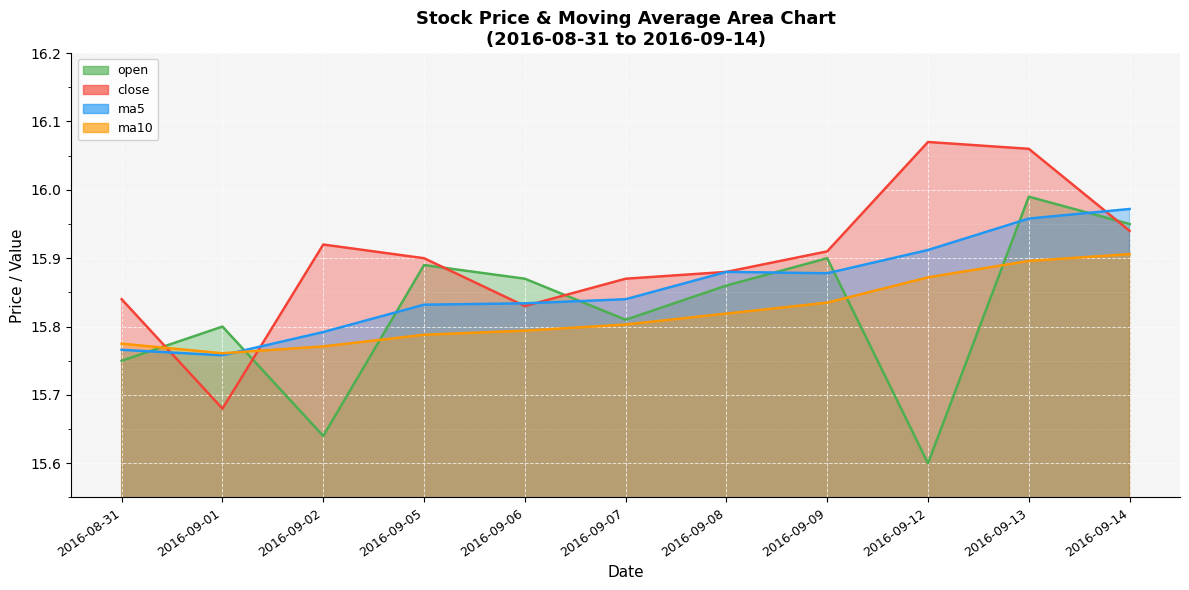

Is it true that close equals 15.9 at 2016-09-14?

True